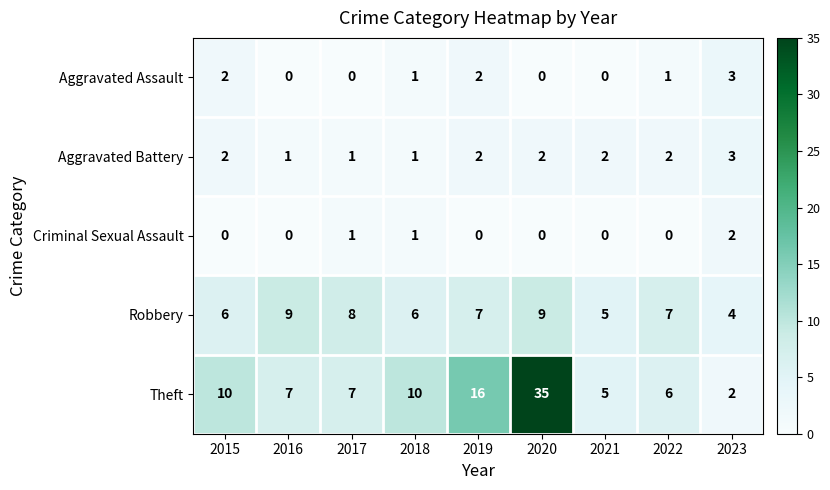

True or false: Aggravated Battery has a value of 0 at 2016.

False